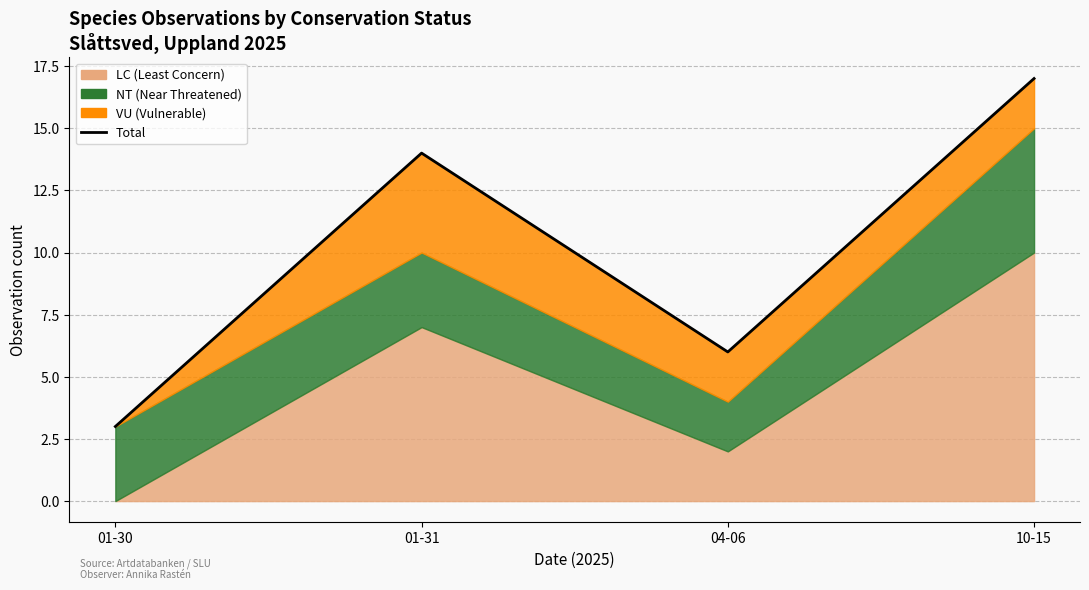

At which category does the data reach its first local valley?

04-06